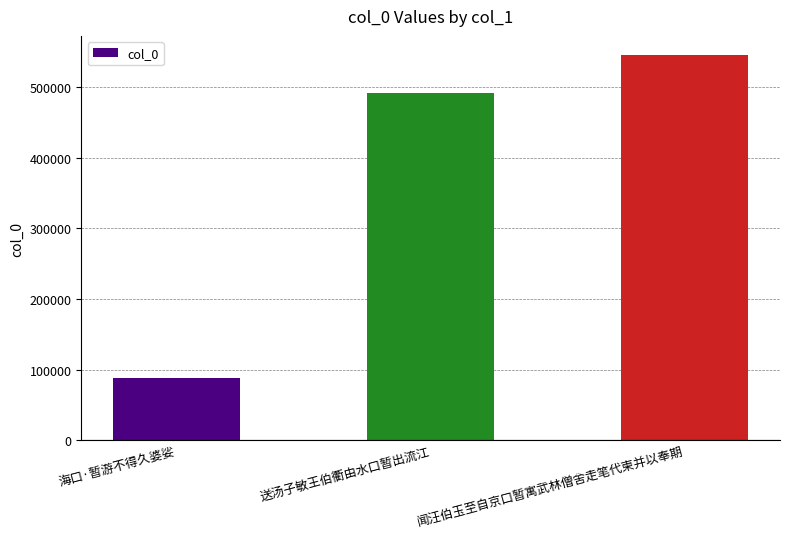

Reading left to right, what are all the values shown in this chart?

海口·暂游不得久婆娑=88242	送汤子敏王伯衢由水口暂出流江=491301	闻汪伯玉至自京口暂寓武林僧舍走笔代柬并以奉期=545008